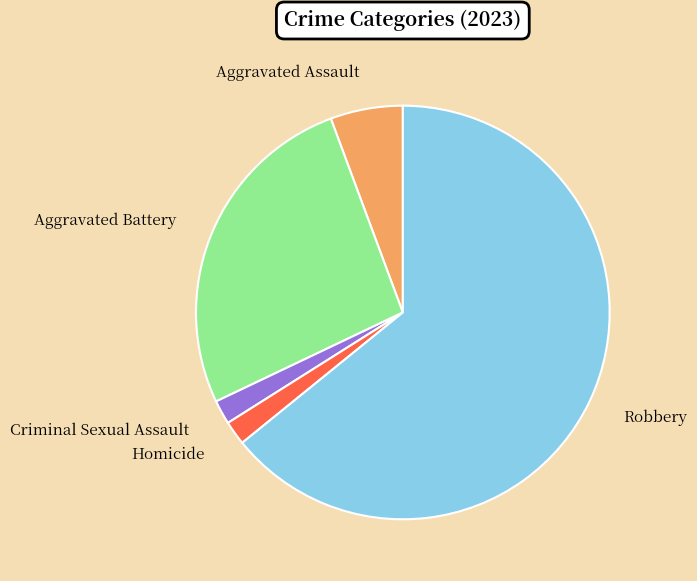

The Homicide slice represents 13% of the pie. True or false?

False